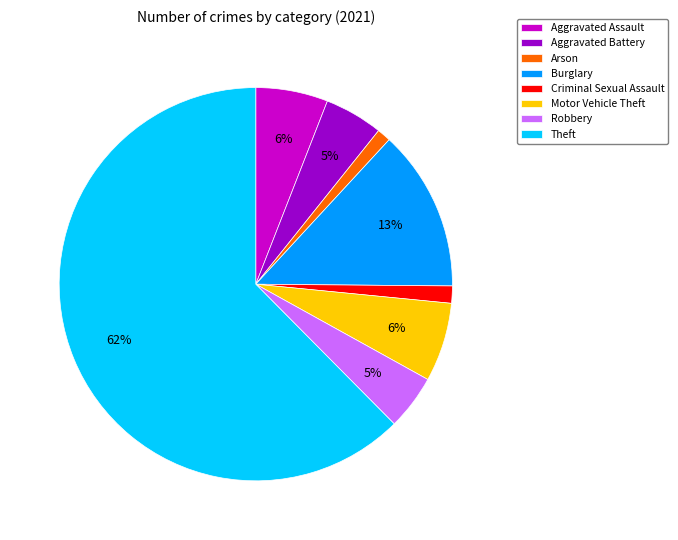

Is there any slice that represents more than half of the pie?

Yes